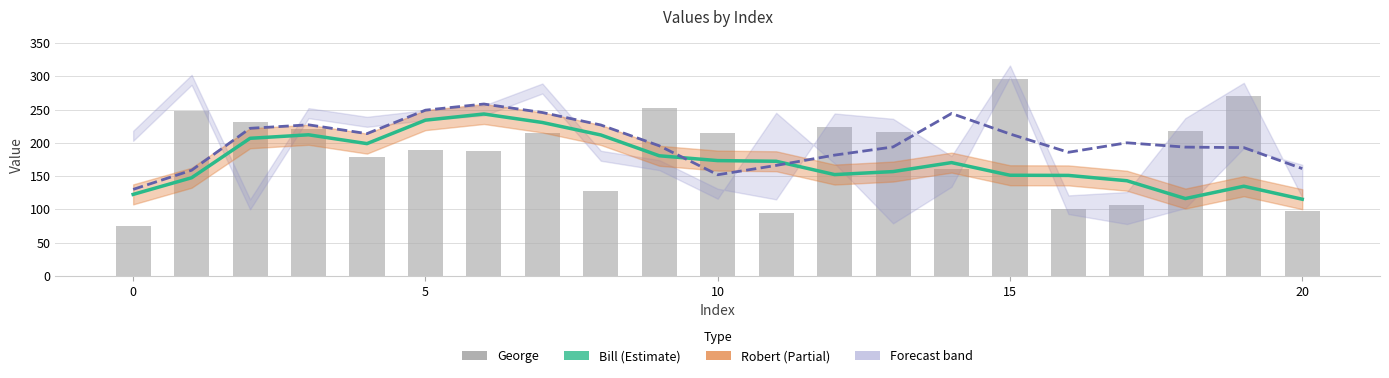

Rank the series at 9 from highest to lowest value.

George, Robert (forecast), Bill (estimate)